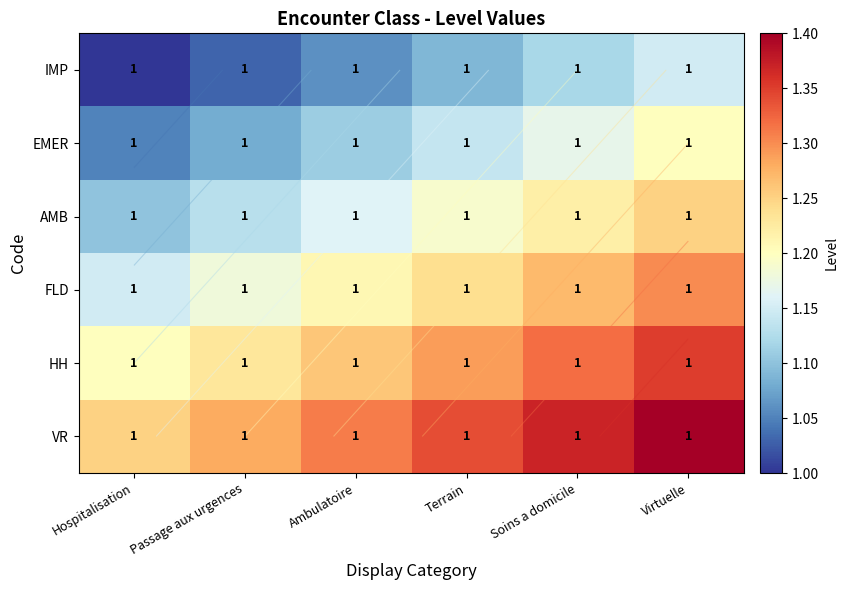

What is the difference between the FLD values at Hospitalisation and Virtuelle?

0.2